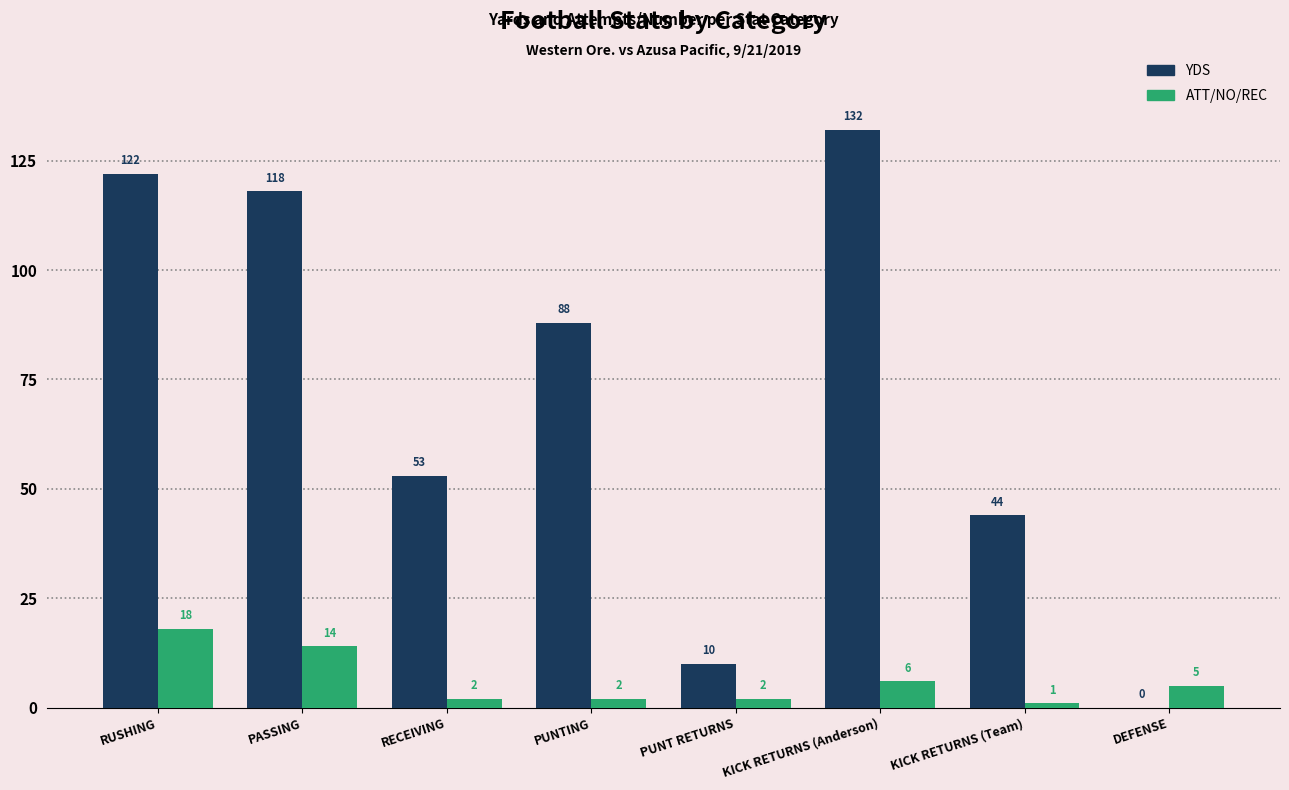

What is the sum of all YDS values?

567